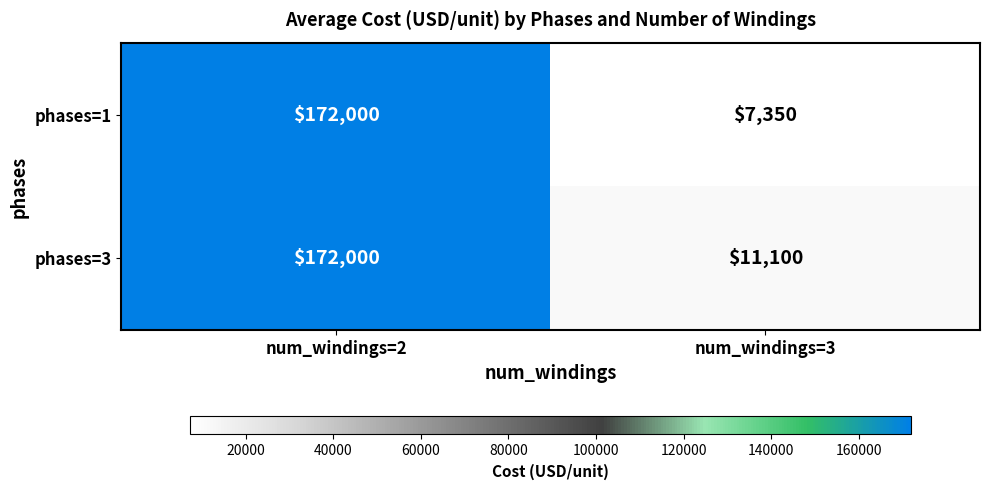

Which series has the largest range (max minus min)?

phases=1